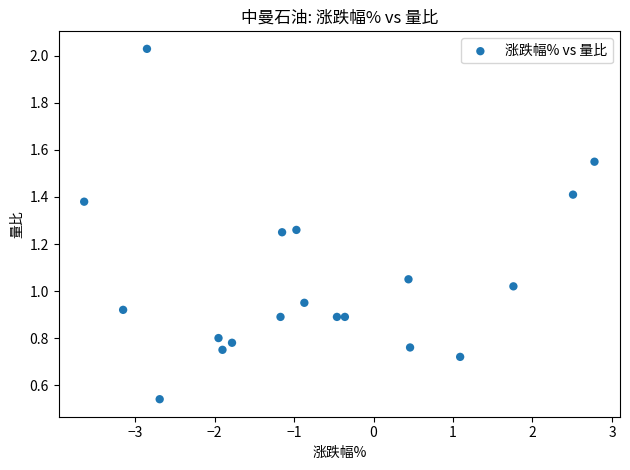

What is the range of Y values (max minus min)?

1.5